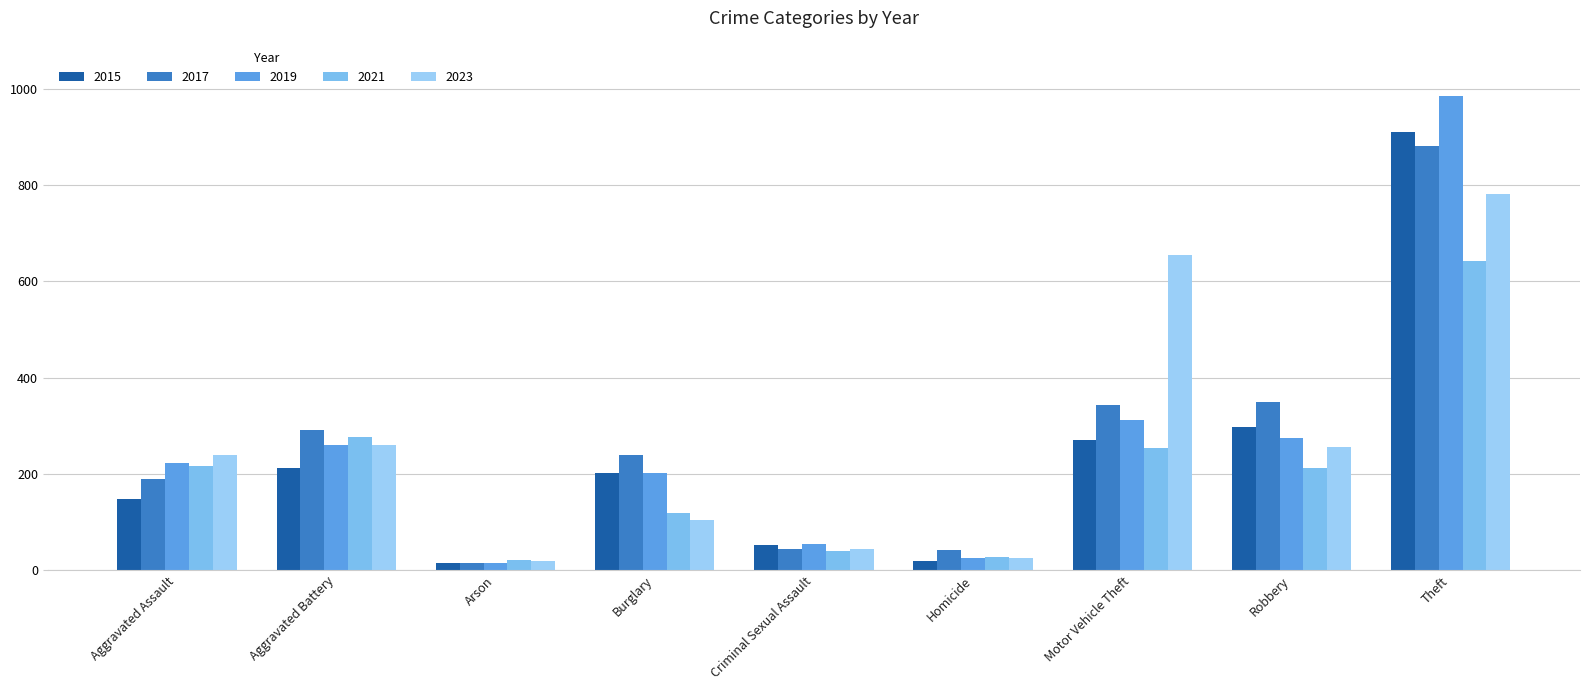

What position from the right is Robbery?

2